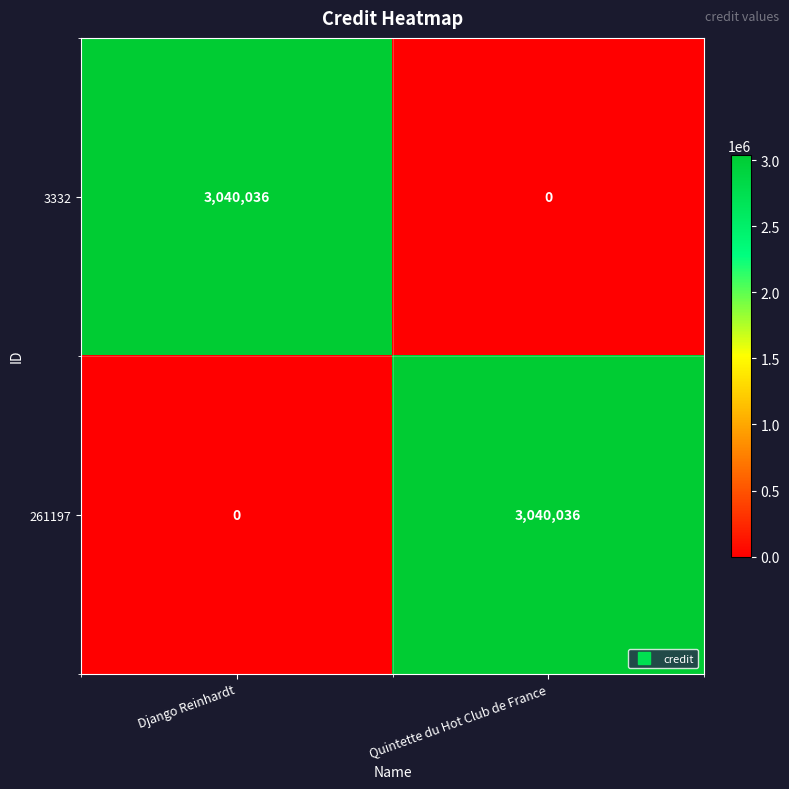

What is the total value across all series at Django Reinhardt?

3040036